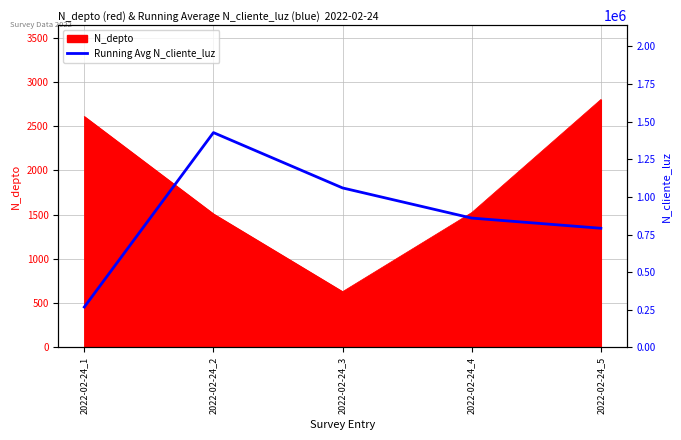

Is it true that the value at 2022-02-24_4 is 1470450.3?

False